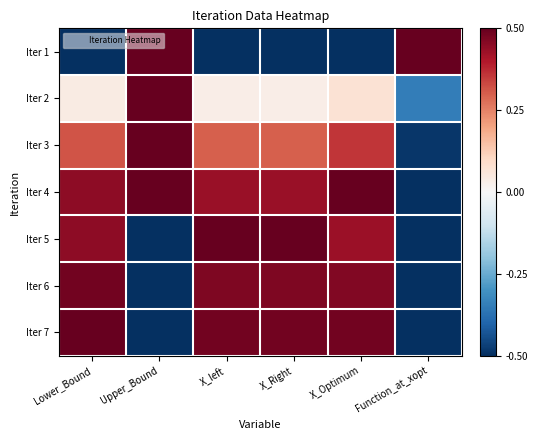

List the series in order of their peak value, lowest first.

Iter 6, Iter 1, Iter 2, Iter 3, Iter 4, Iter 5, Iter 7